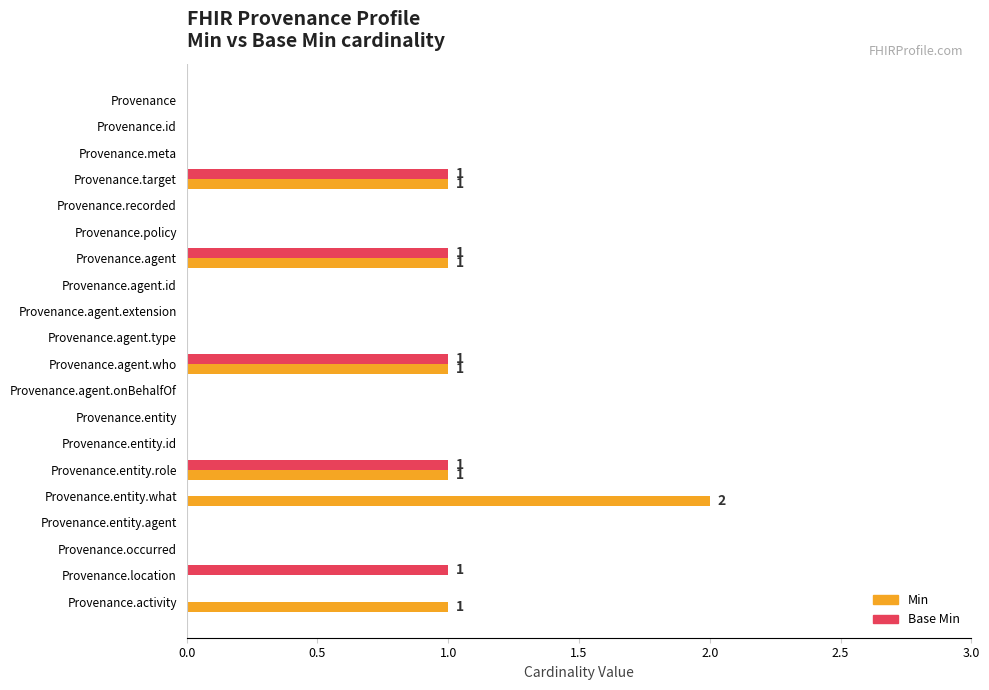

What is the sum of all Min values?

7